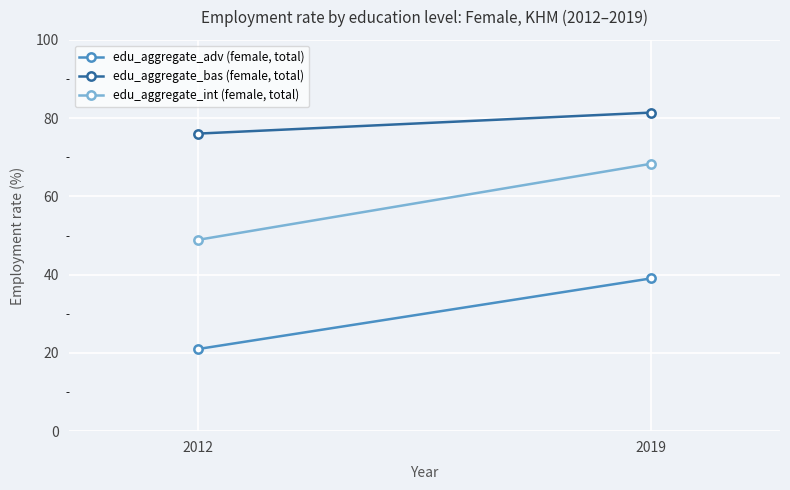

Reading left to right, what are all the values shown in this chart?

edu_aggregate_adv (female, total): 2012=21.0	2019=39.0
edu_aggregate_bas (female, total): 2012=76.0	2019=81.4
edu_aggregate_int (female, total): 2012=48.9	2019=68.3